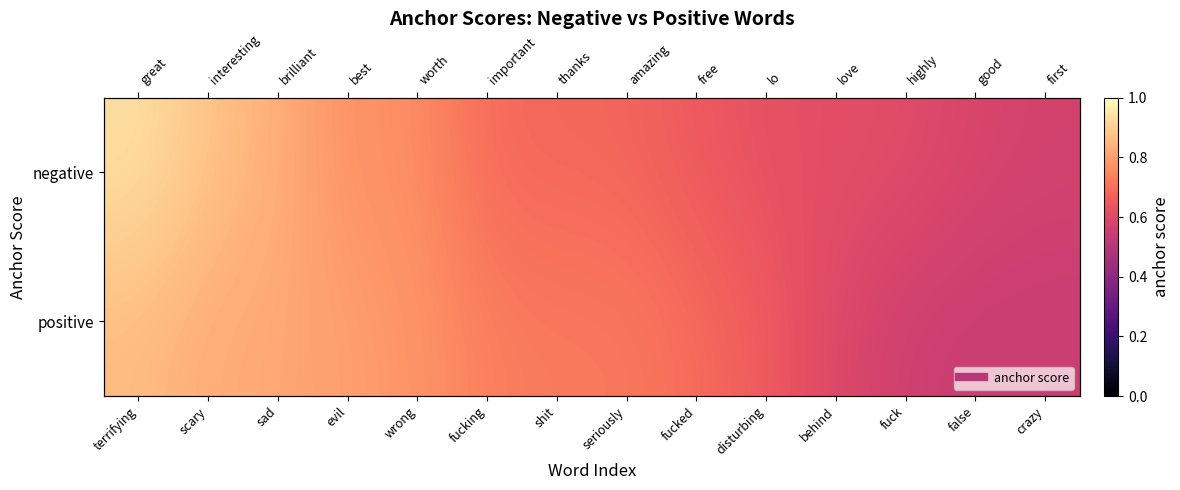

The positive series shows 0.7 at disturbing. True or false?

True